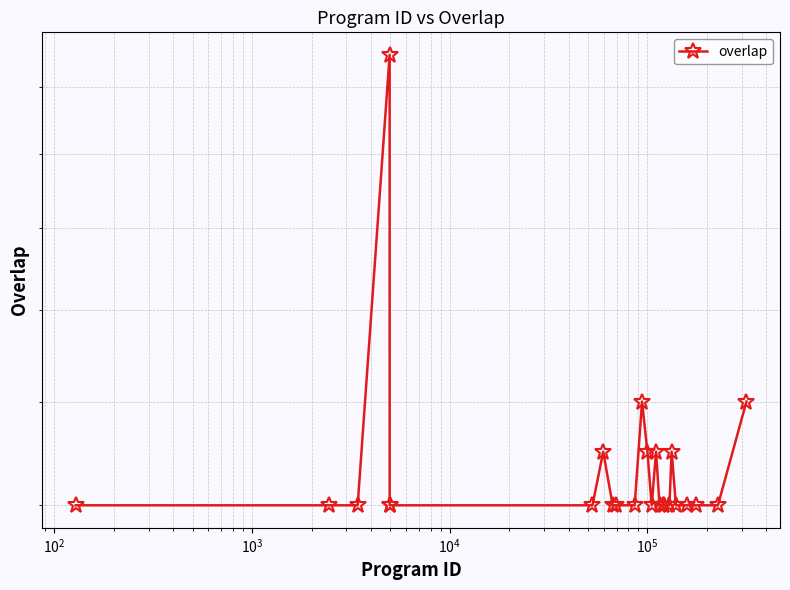

Reading left to right, list all the values displayed in this chart.

14	14	14	25	14	14	14	15	14	14	14	16	15	14	15	14	14	14	14	15	14	14	14	14	16